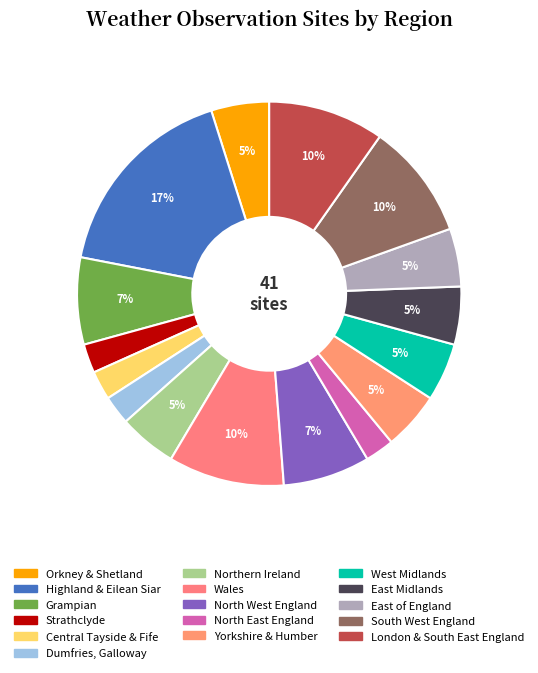

True or false: South West England accounts for 17% of the total.

False